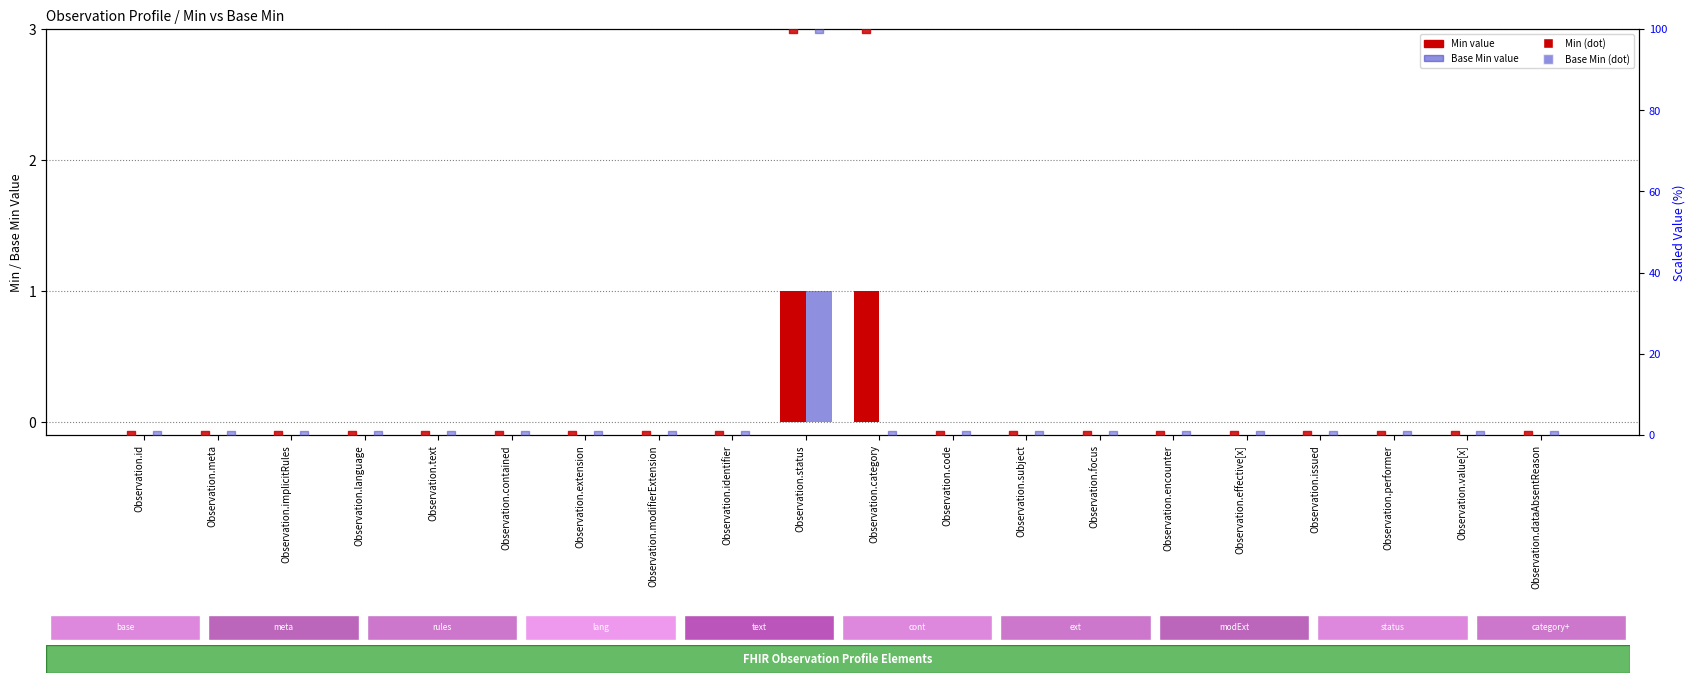

Which series contains the lowest Y value?

Min